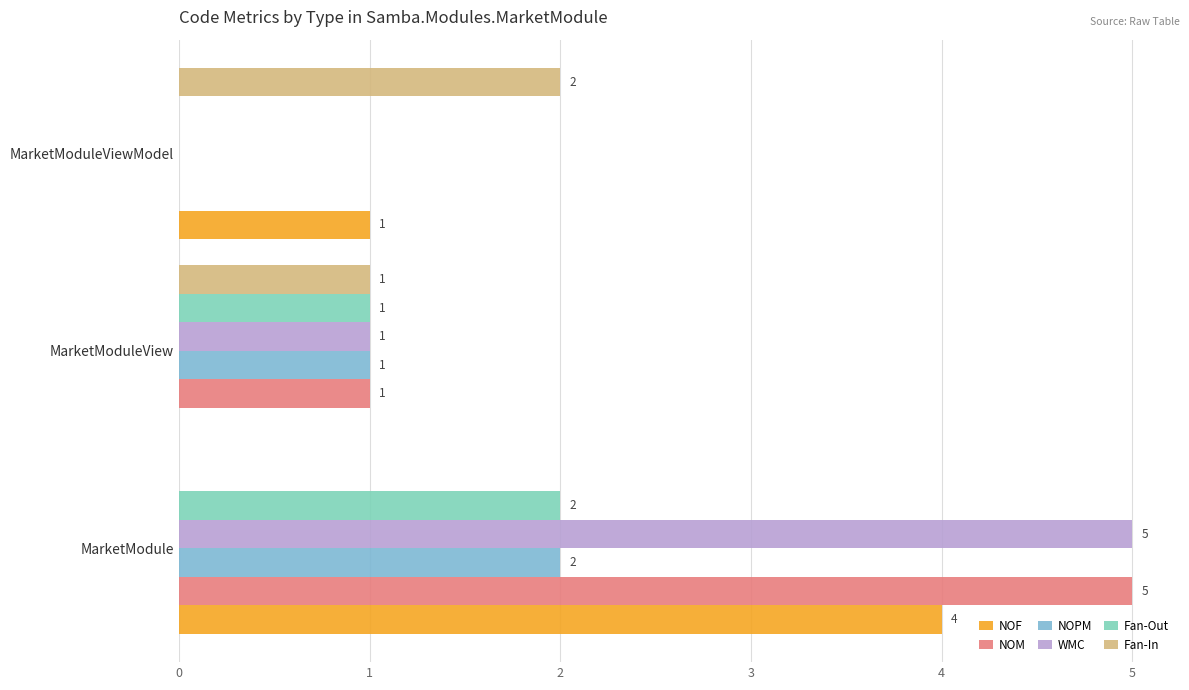

What are all the series names shown in the legend?

NOF, NOM, NOPM, WMC, Fan-Out, Fan-In